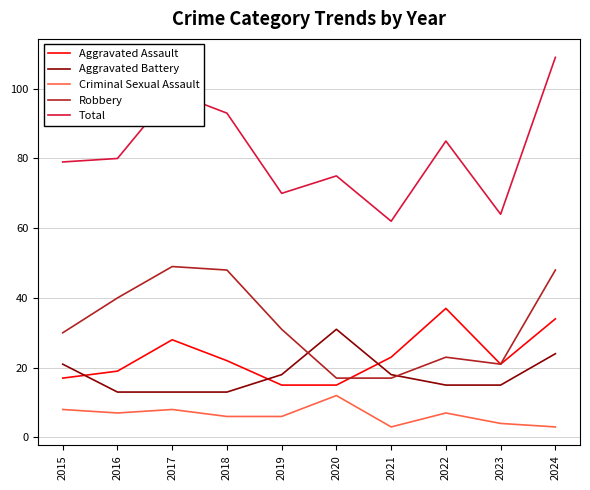

Rank the series by their maximum value, from highest to lowest.

Total, Robbery, Aggravated Assault, Aggravated Battery, Criminal Sexual Assault